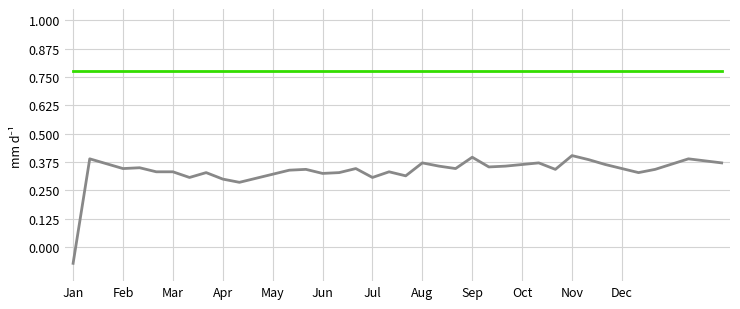

Reading right to left, transcribe all the data shown in this chart.

col_3: 0.4	0.4	0.4	0.4	0.3	0.3	0.3	0.4	0.4	0.4	0.3	0.4	0.4	0.4	0.4	0.4	0.3	0.4	0.4	0.3	0.3	0.3	0.3	0.3	0.3	0.3	0.3	0.3	0.3	0.3	0.3	0.3	0.3	0.3	0.3	0.3	0.3	0.4	0.4	-0.1
col_34: 0.8	0.8	0.8	0.8	0.8	0.8	0.8	0.8	0.8	0.8	0.8	0.8	0.8	0.8	0.8	0.8	0.8	0.8	0.8	0.8	0.8	0.8	0.8	0.8	0.8	0.8	0.8	0.8	0.8	0.8	0.8	0.8	0.8	0.8	0.8	0.8	0.8	0.8	0.8	0.8